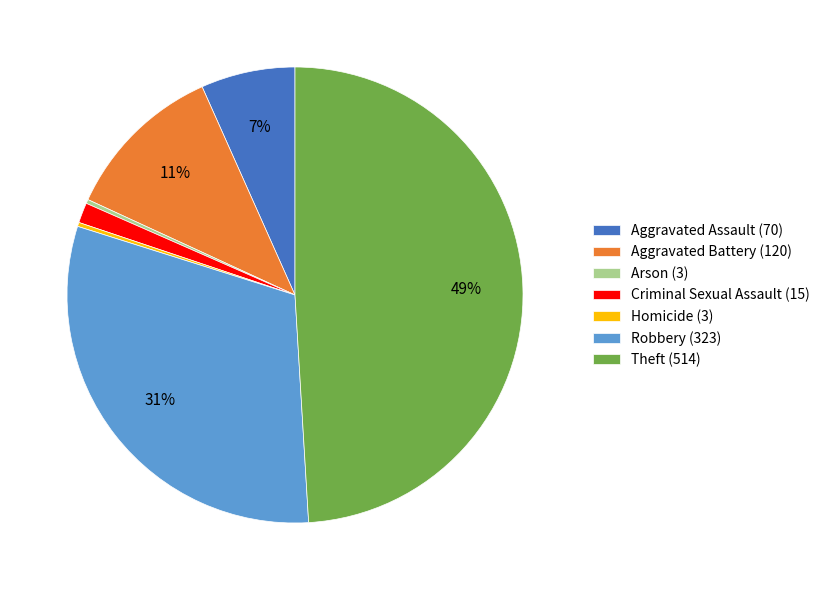

Does Criminal Sexual Assault represent more than half of the total?

No